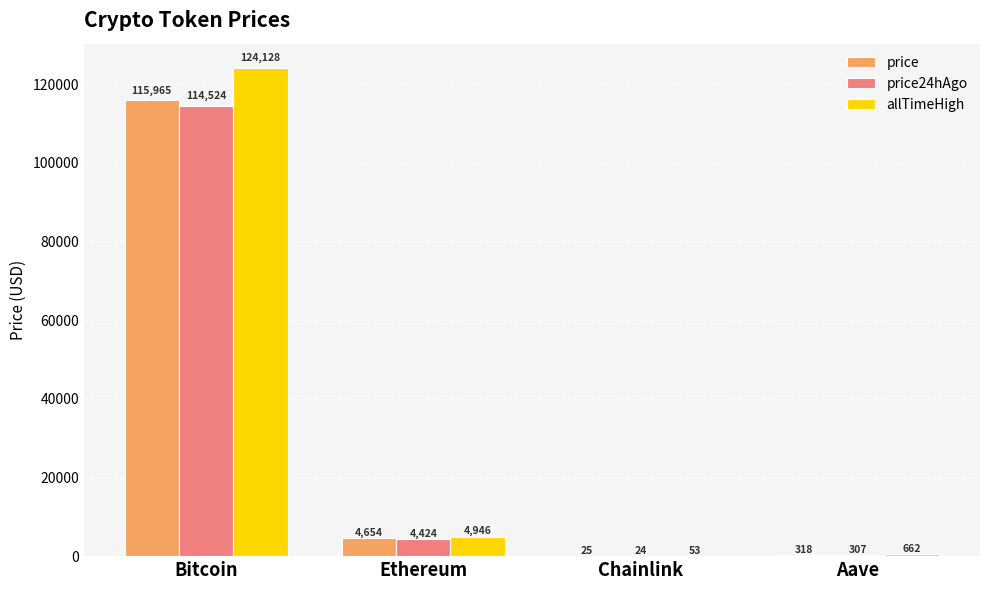

Which series changed the most between Ethereum and Aave?

price